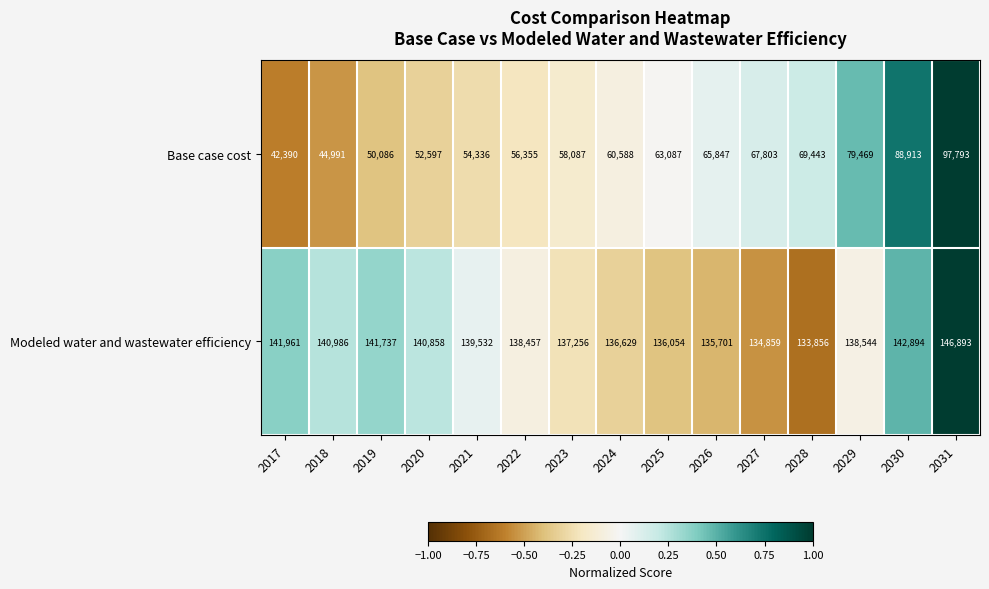

Count the number of categories in the chart.

15